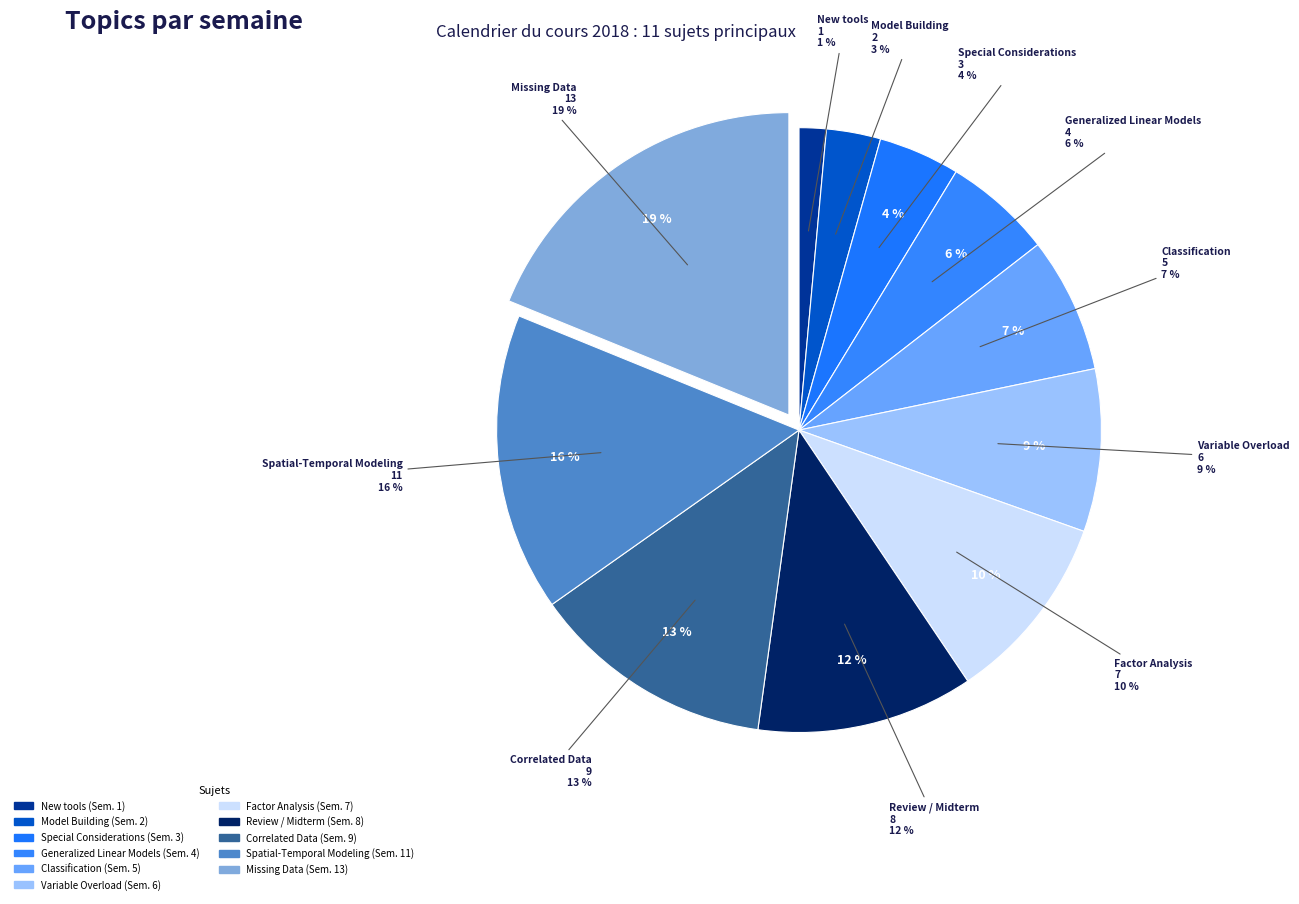

What percentage is the Review / Midterm slice, to the nearest percent?

12%